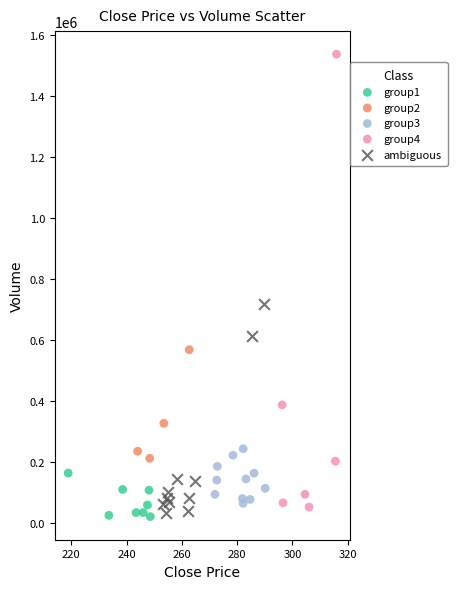

Which series contains the highest Y value?

group4